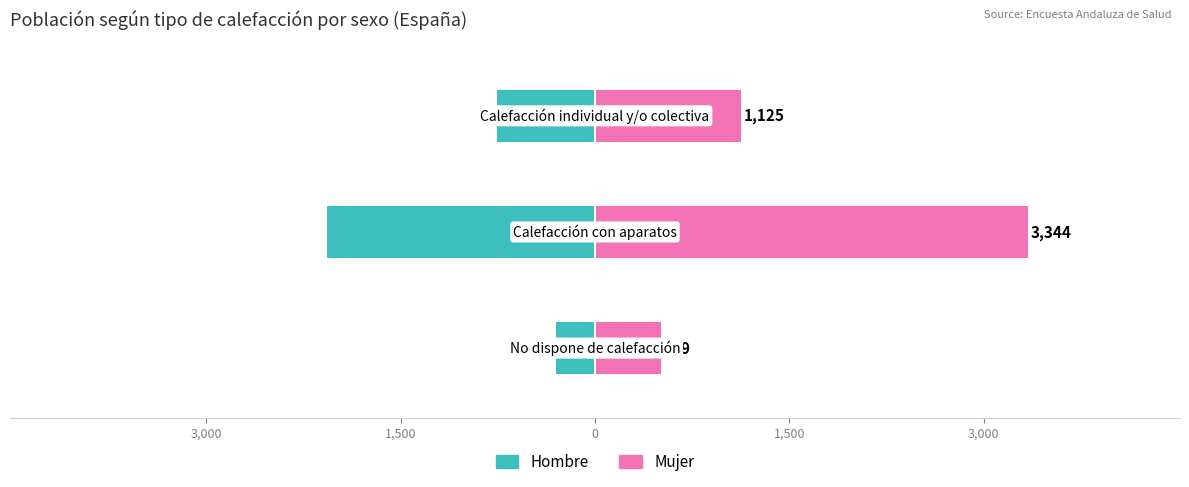

Reading right to left, list all the values displayed in this chart.

Hombre: -757	-2071	-298
Mujer: 1125	3344	509